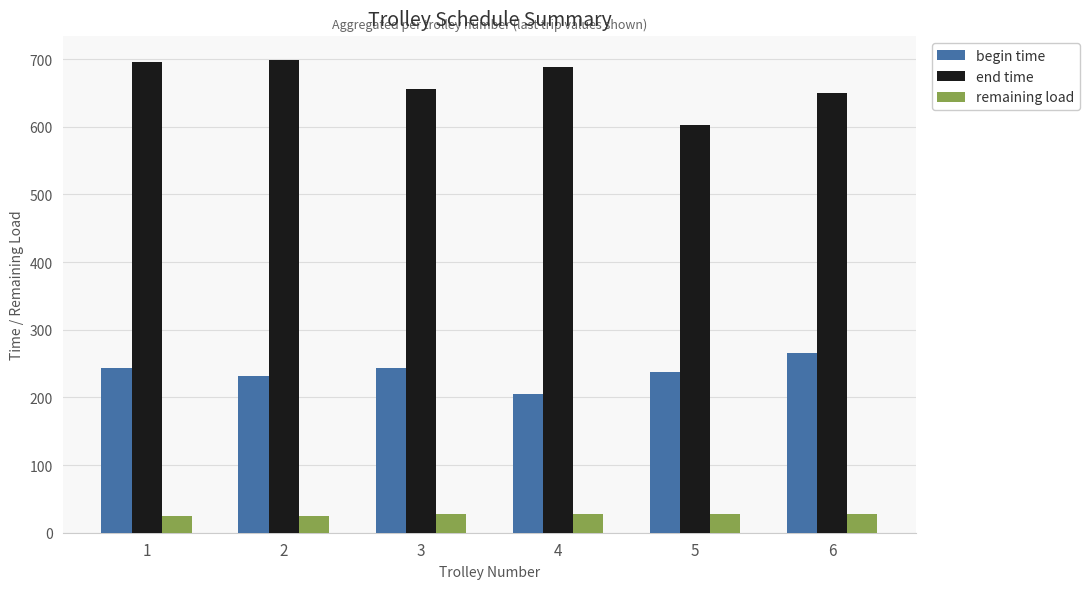

What is the total value across all series at 4?

920.8